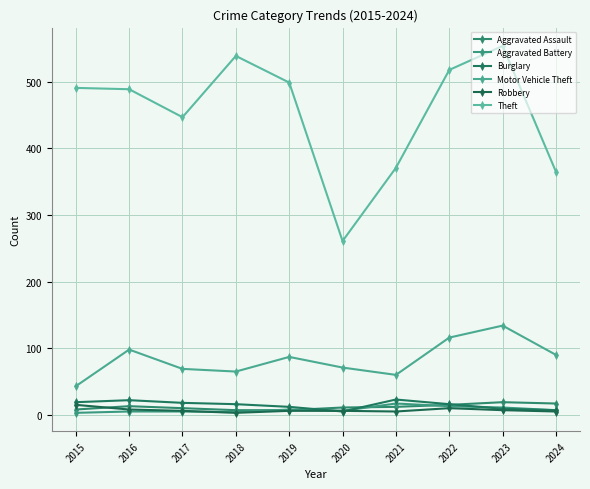

List the labels in order of Robbery value, smallest first.

2018, 2021, 2024, 2017, 2019, 2020, 2023, 2016, 2022, 2015